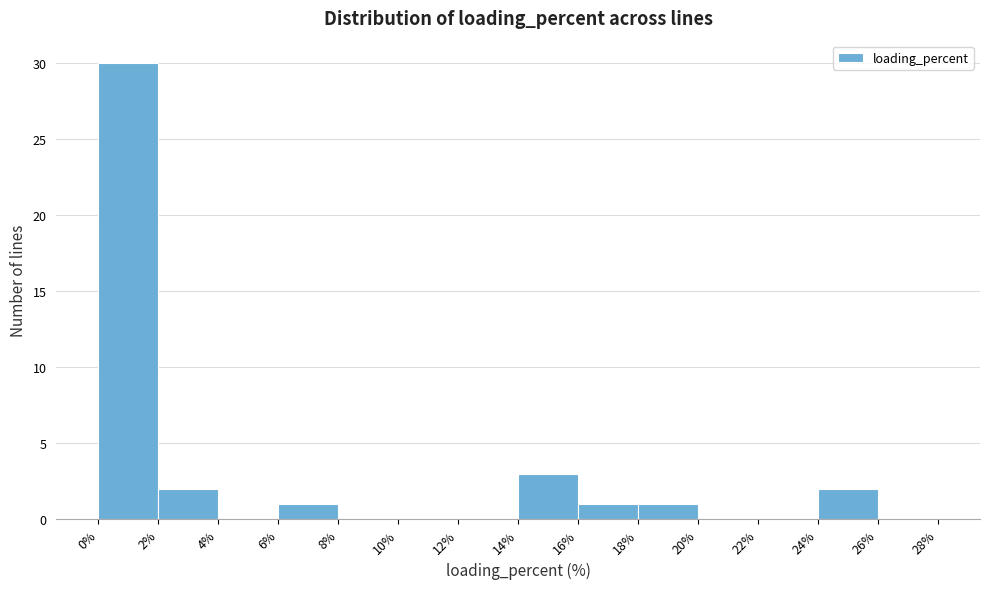

Over which range of the x-axis is the bar tallest?

0% to 2%